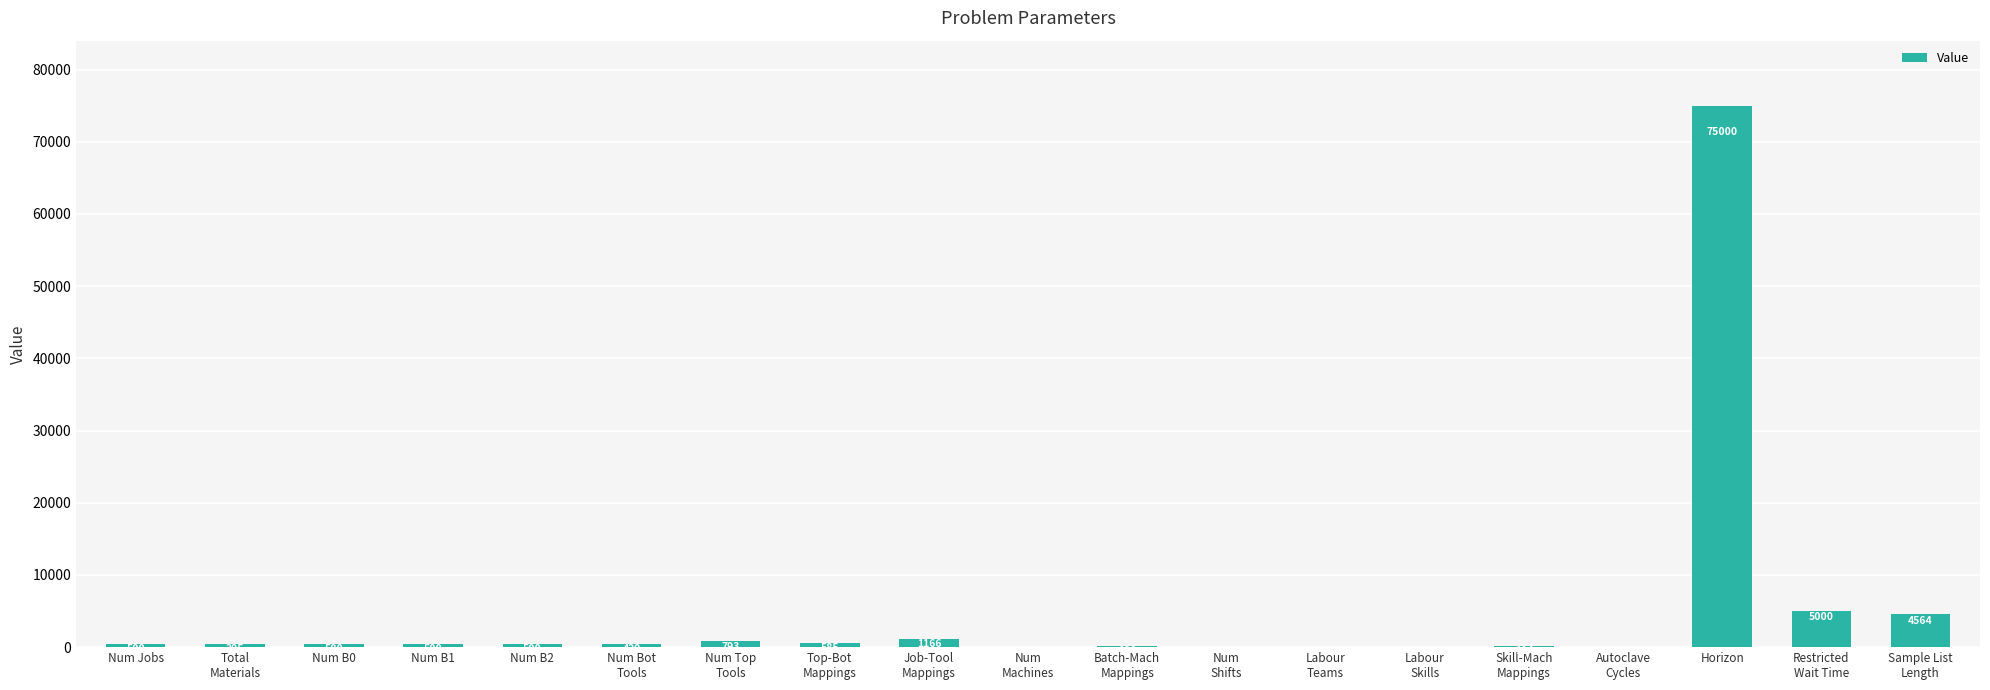

The value at Num Bot
Tools is 429. True or false?

True